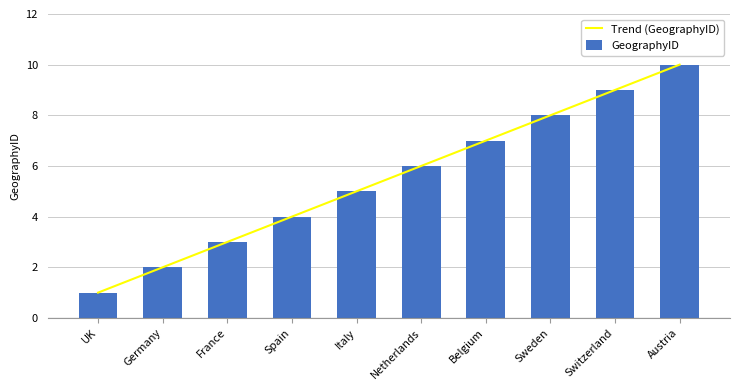

Where is GeographyID nearest to the value 5?

Italy